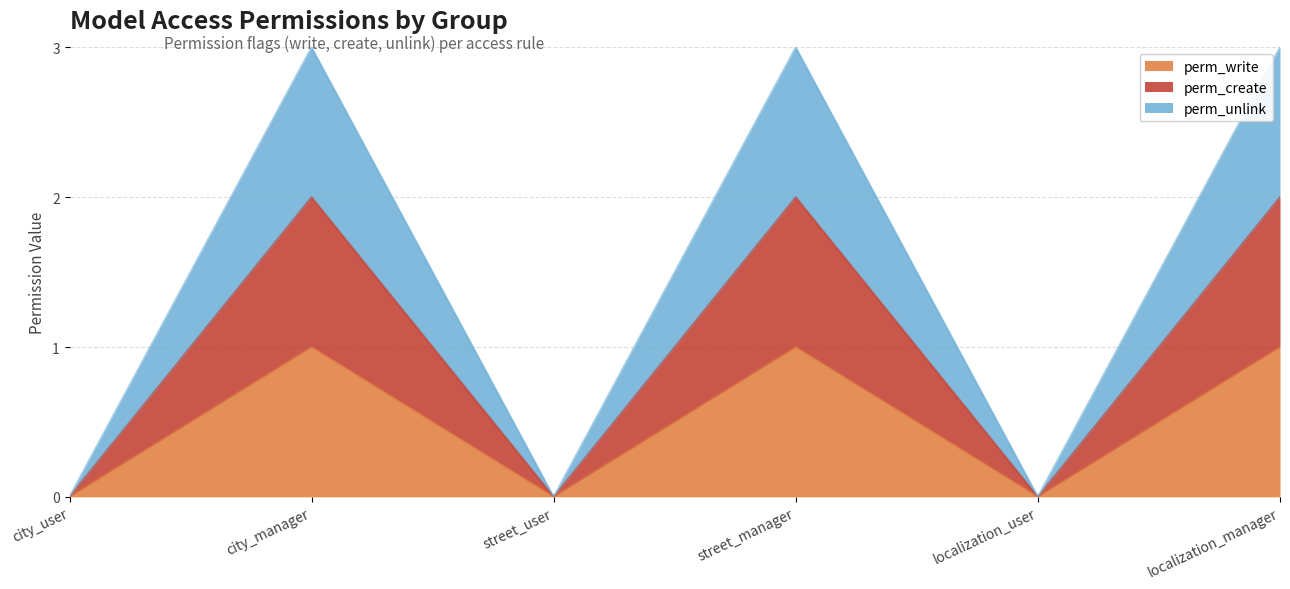

What position from the left is street_manager?

4